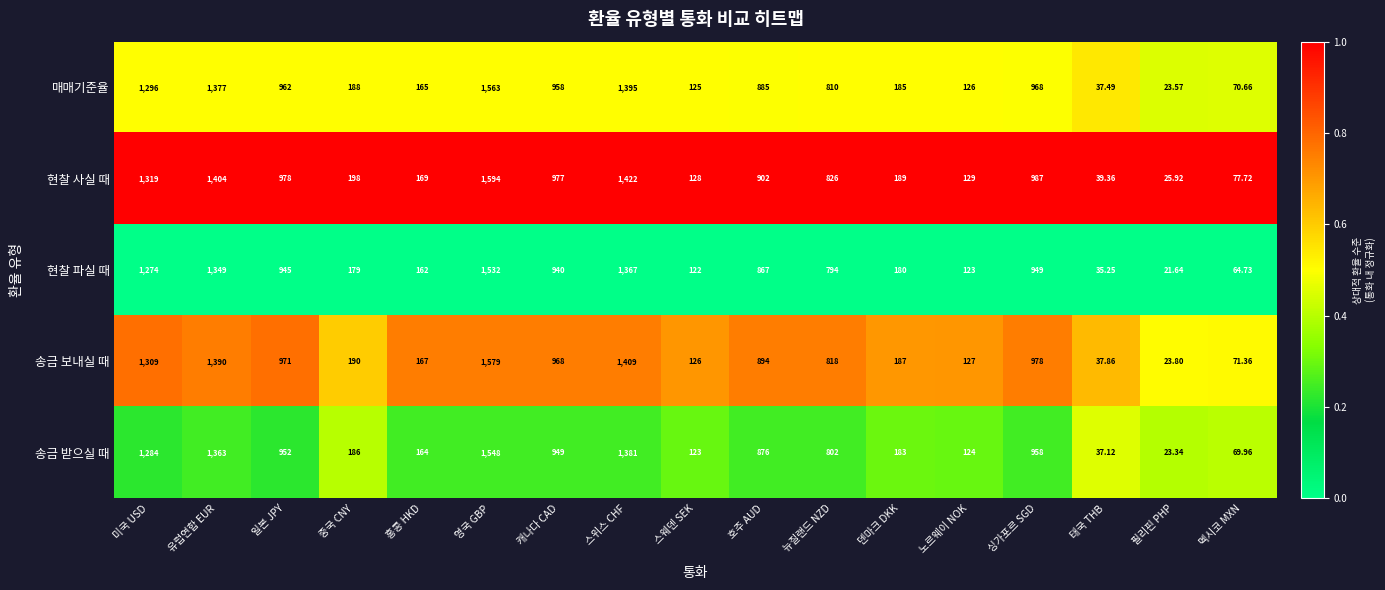

List the series in order of their overall mean, highest first.

현찰 사실 때, 송금 보내실 때, 매매기준율, 송금 받으실 때, 현찰 파실 때